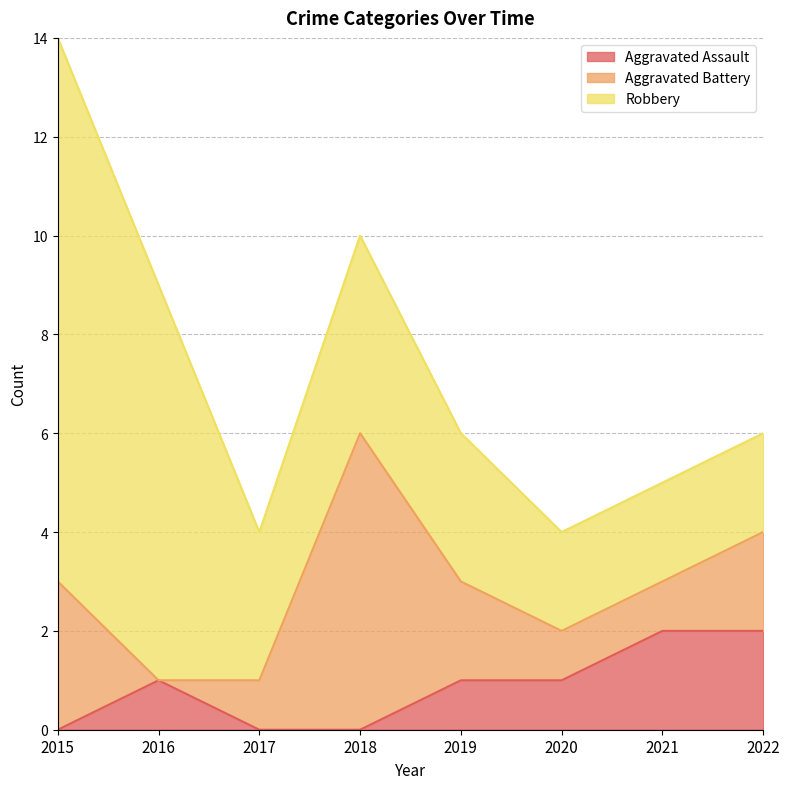

Count the Robbery values in the range 2 to 8.

7